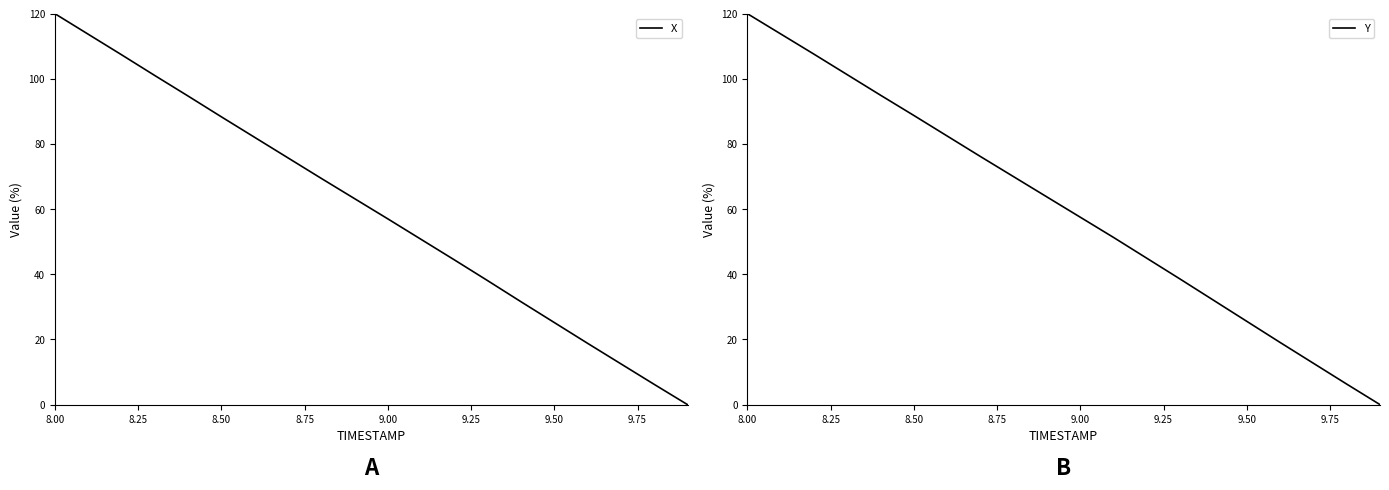

What is the difference between the second highest and second lowest values in the Y series?

107.5